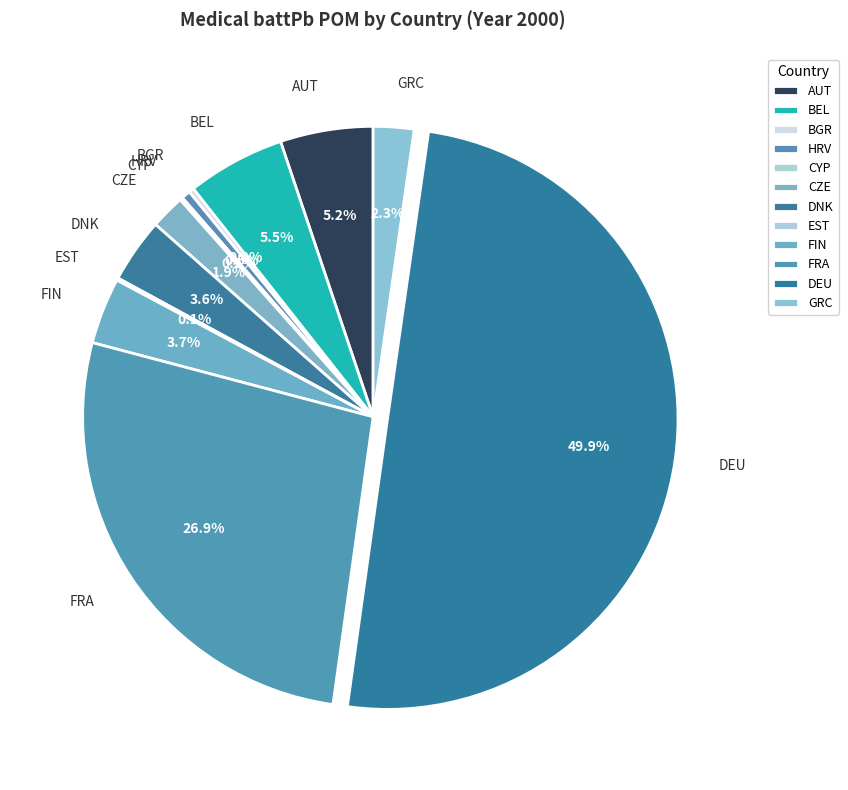

What is the total percentage of BGR and HRV?

0.8%